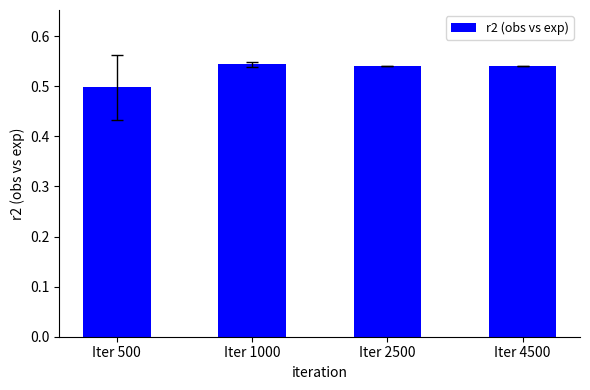

True or false: the data shows 0.5 at Iter 4500.

True